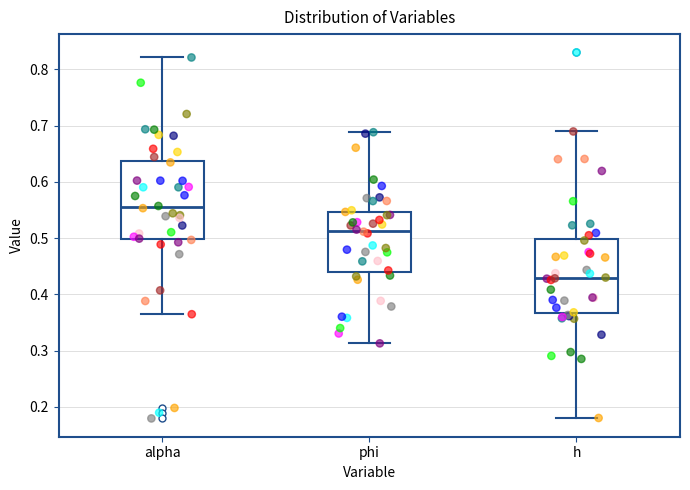

Reading left to right, transcribe this box plot: for each box, give where its median line is, the range the box spans, and where its two whiskers end, as read against the y-axis. The values are not printed on the chart, so give them approximately, as read against the axis.

alpha: median 0.56, box 0.50 to 0.64, whiskers 0.36 to 0.82
phi: median 0.51, box 0.44 to 0.55, whiskers 0.31 to 0.69
h: median 0.43, box 0.37 to 0.50, whiskers 0.18 to 0.69